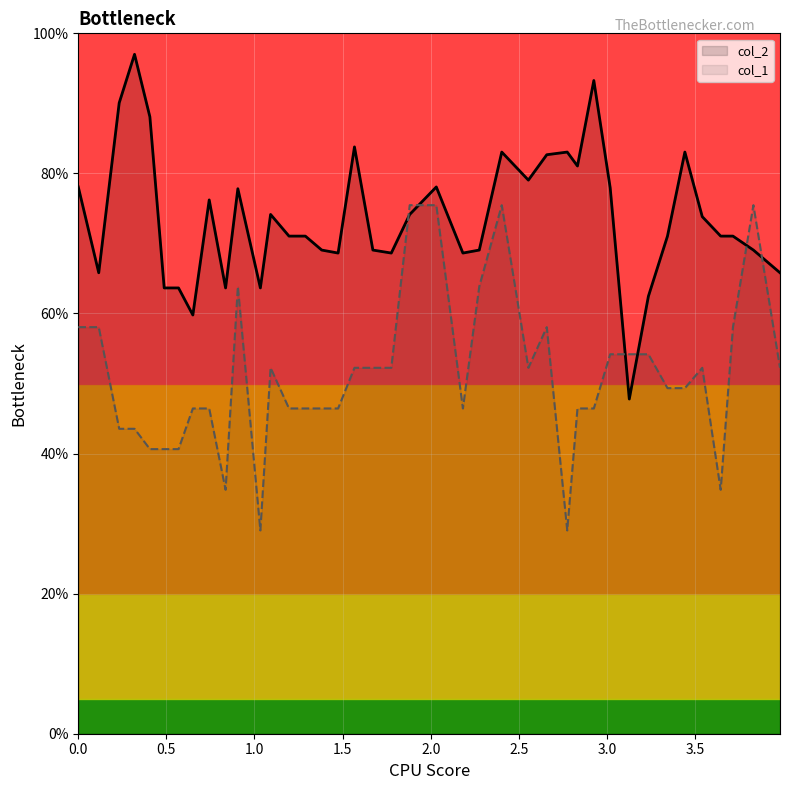

What is the maximum value for col_1?

75.5